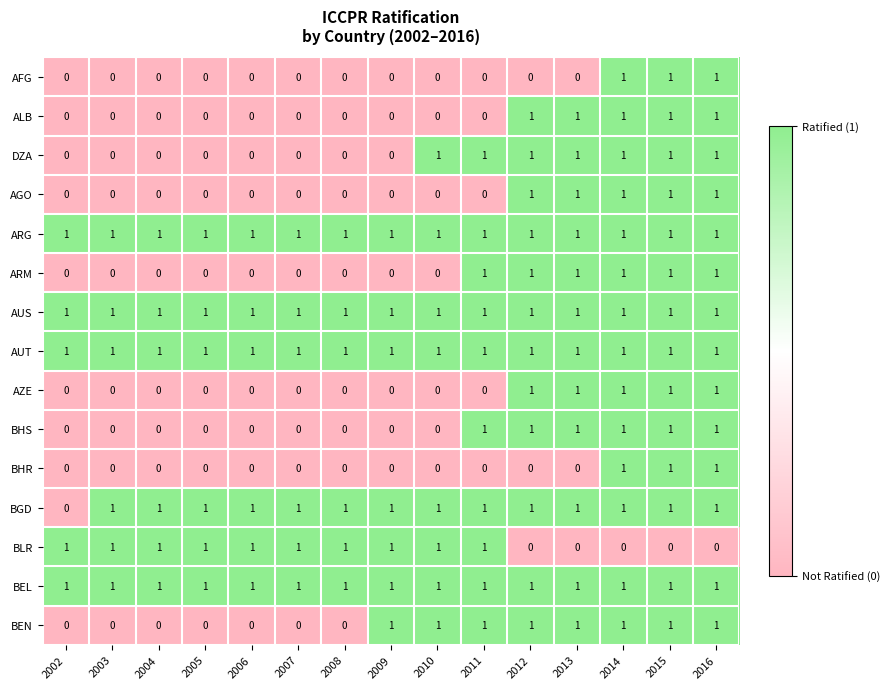

What is the total value across all series at 2010?

8